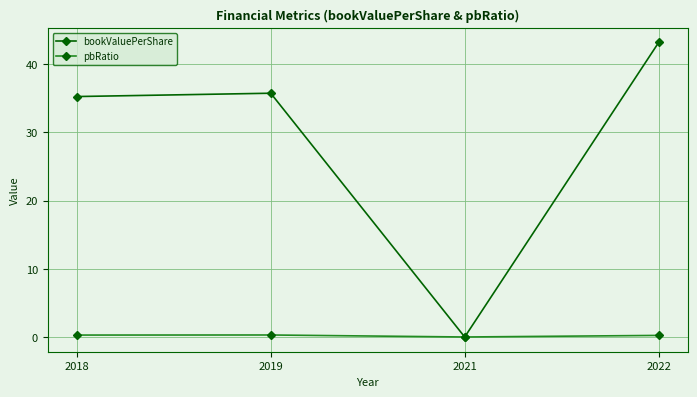

At which category does bookValuePerShare reach its first local valley?

2021